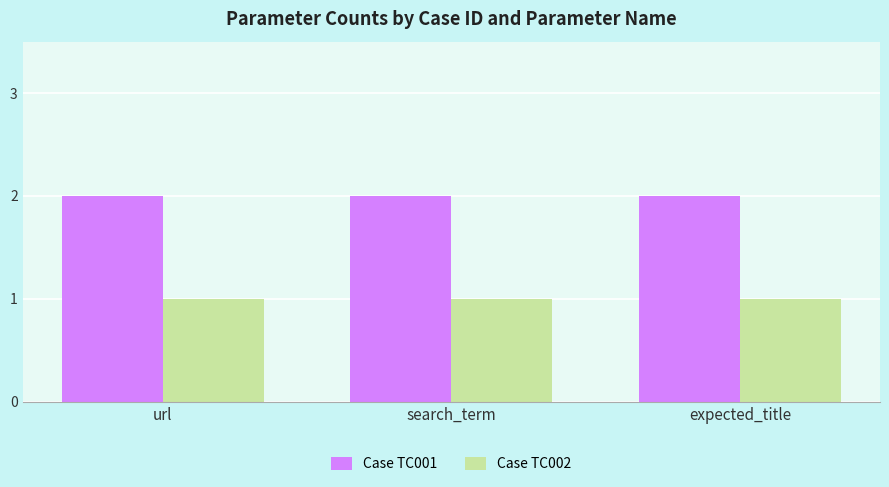

Which series has the largest total across all categories?

Case TC001